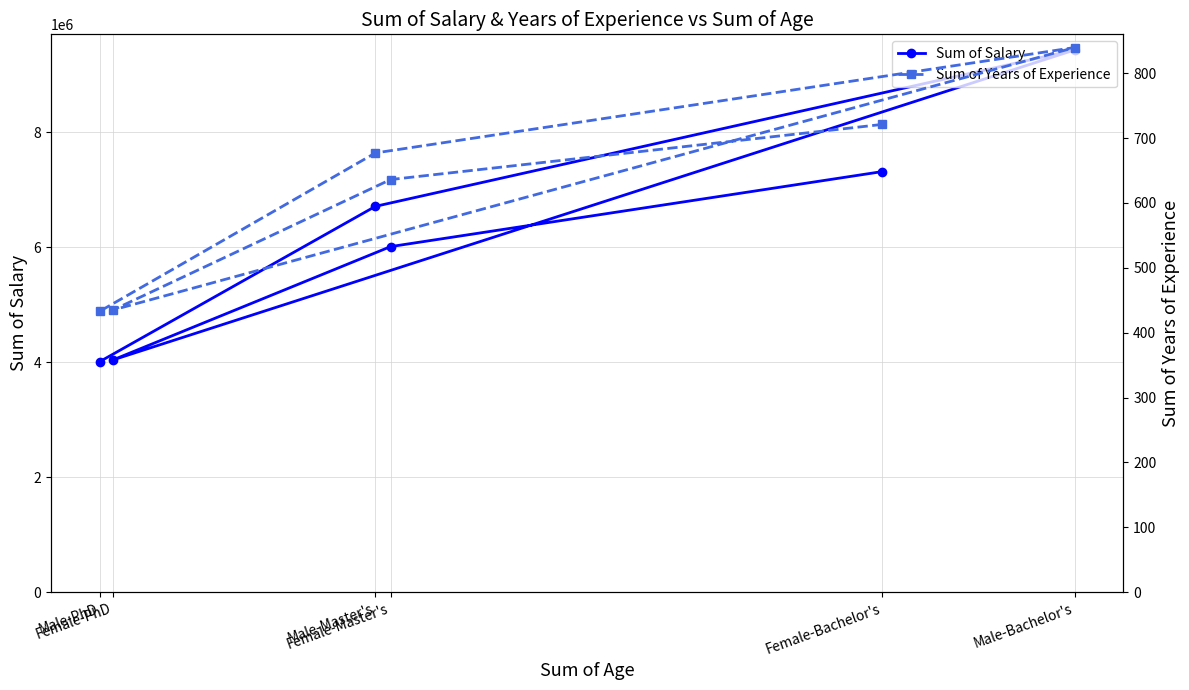

Which series has the largest total across all categories?

Sum of Salary